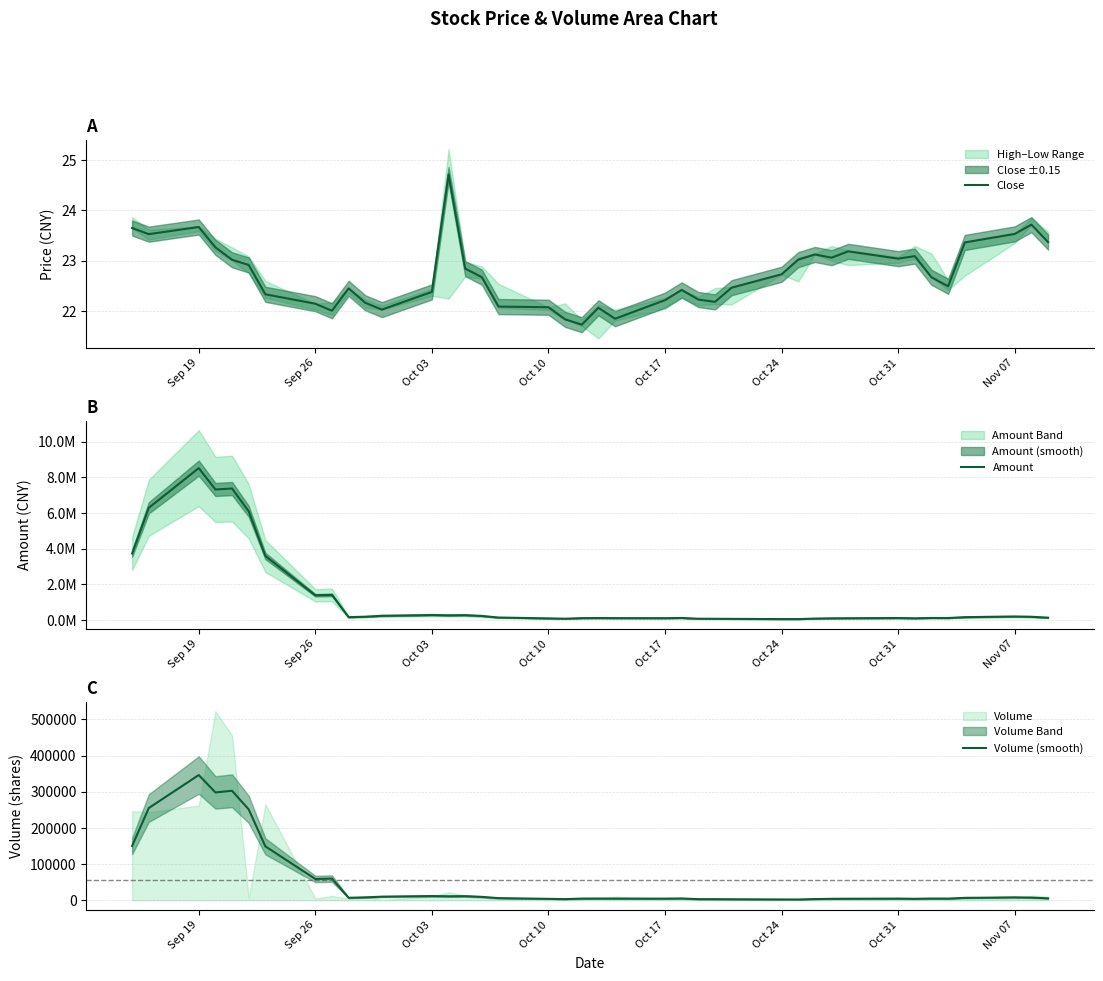

Does the chart display data point markers on the line(s)?

No